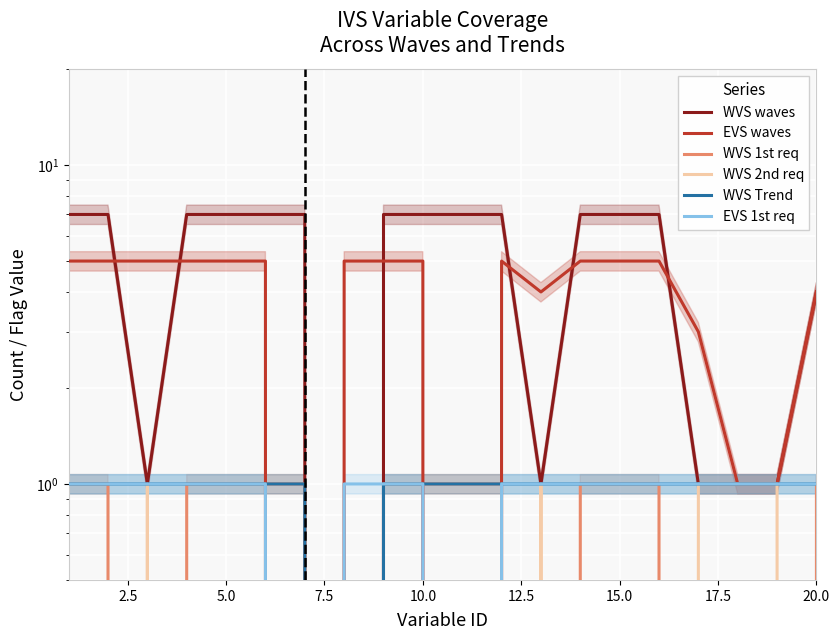

What is the label of the 5th point from the left?

10.0